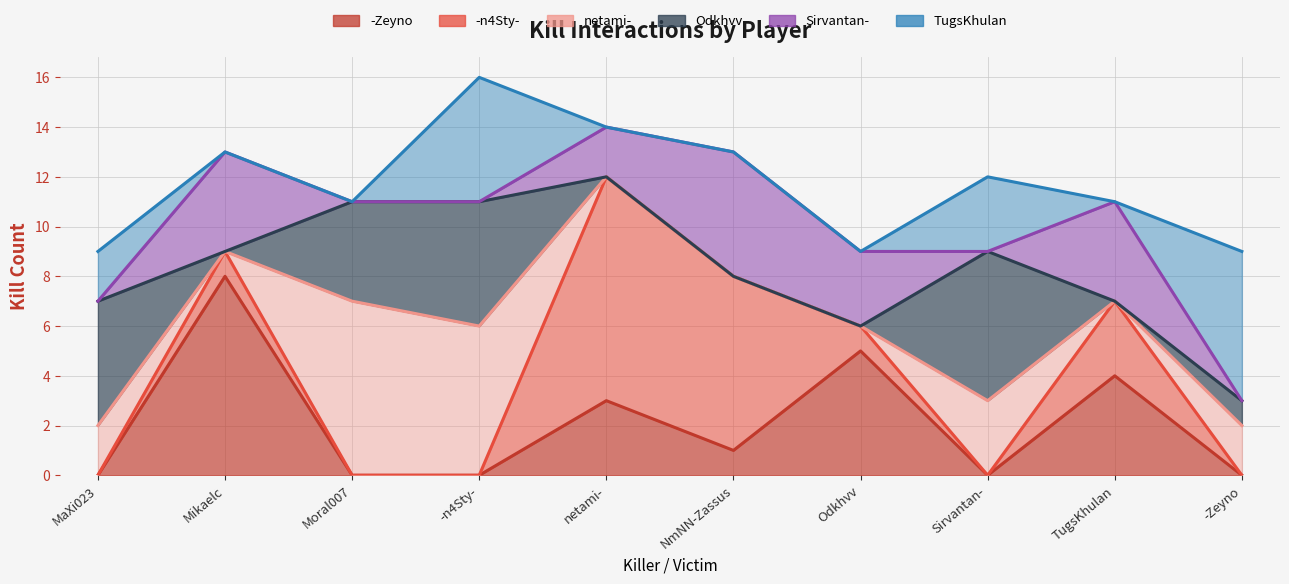

What position from the left is -Zeyno?

10